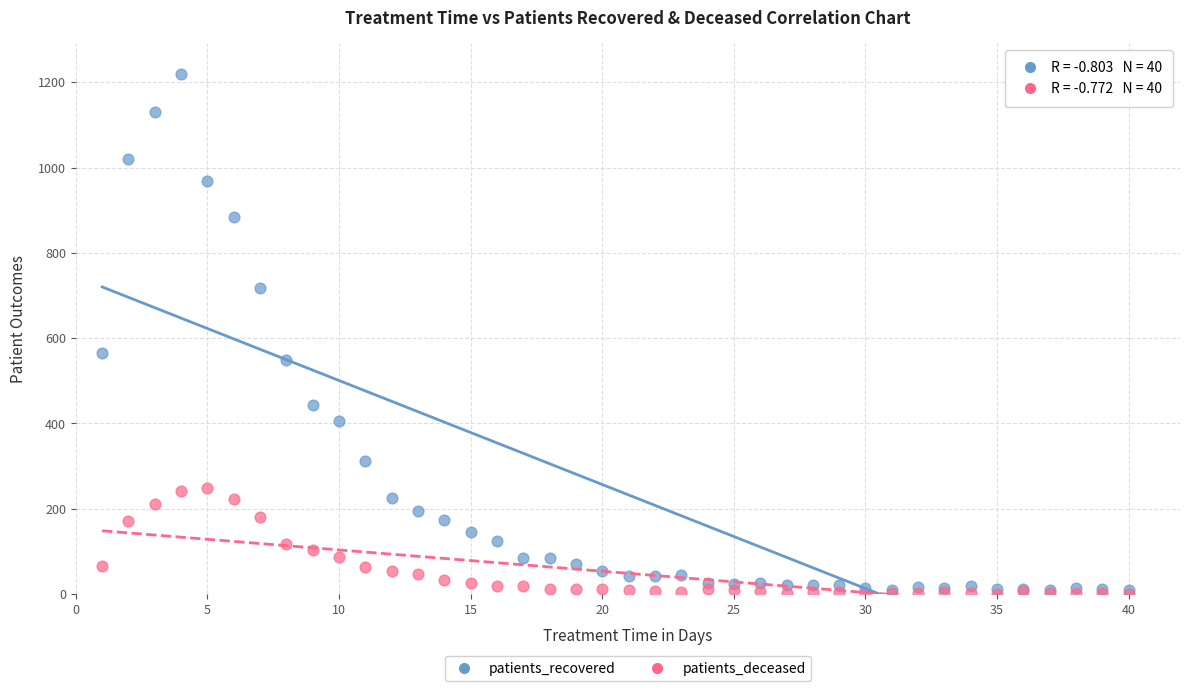

Across all series, what Y value is closest to 609?

565